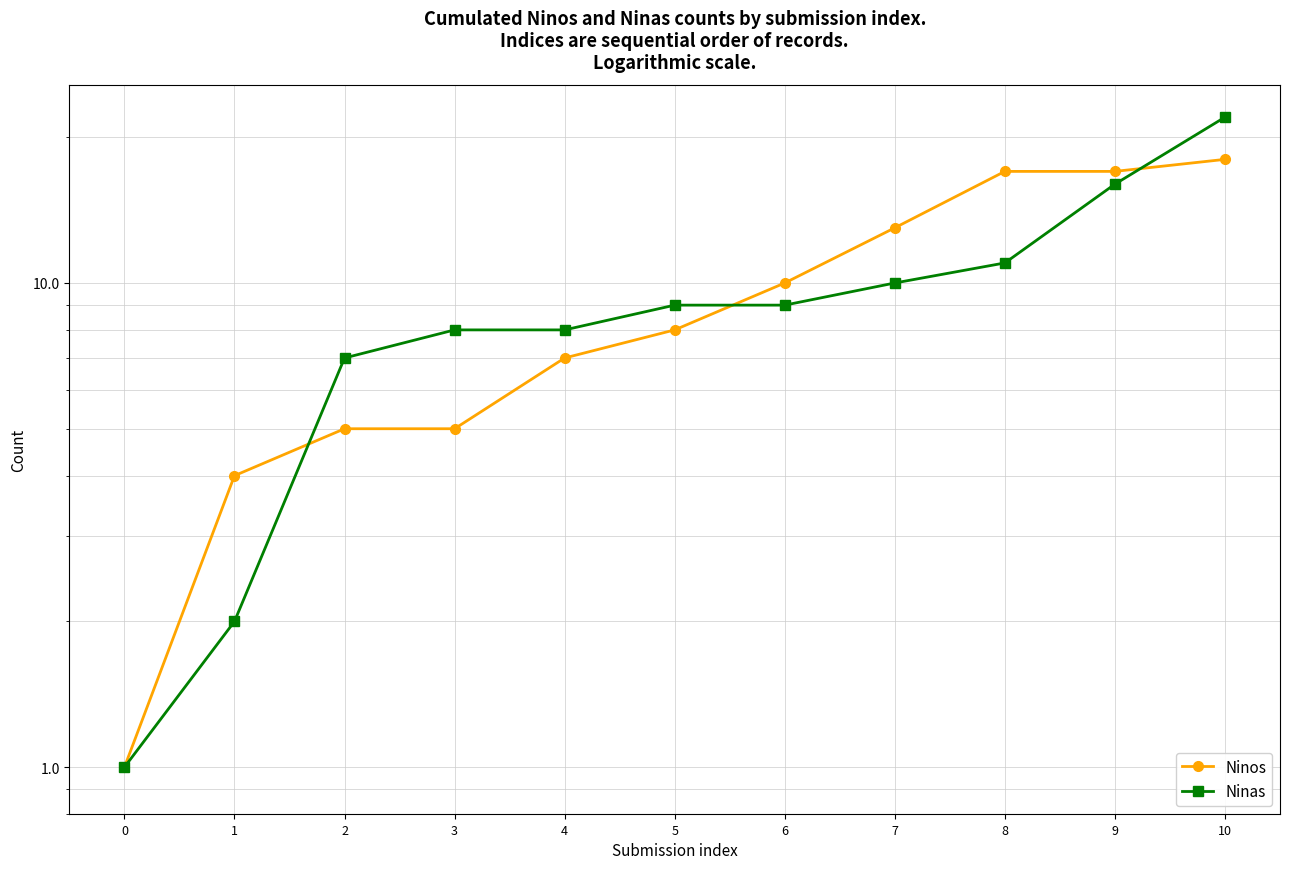

Where does the Ninos series first go above 8?

6